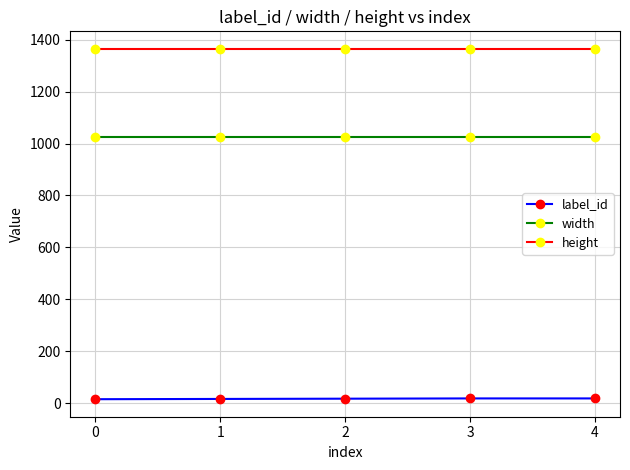

List the series in order of their overall mean, highest first.

height, width, label_id